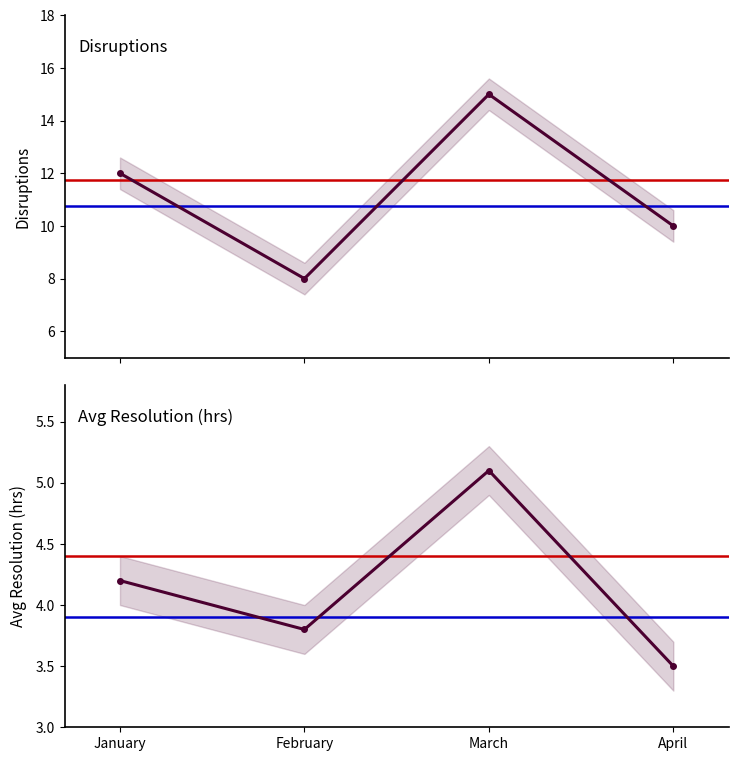

Reading left to right, what are all the values shown in this chart?

Disruptions: January=12.0	February=8.0	March=15.0	April=10.0
Avg Resolution (hrs): January=4.2	February=3.8	March=5.1	April=3.5